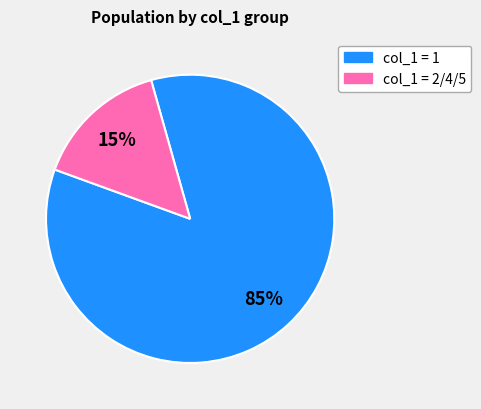

Which has a higher value, col_1 = 1 or col_1 = 2/4/5?

col_1 = 1